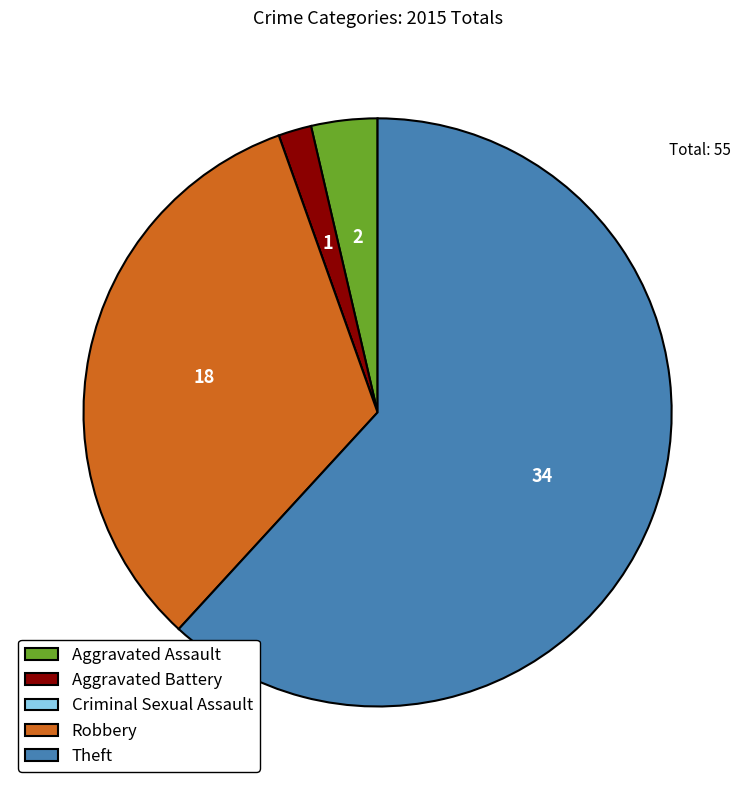

Which slice represents more than half of the pie?

Theft